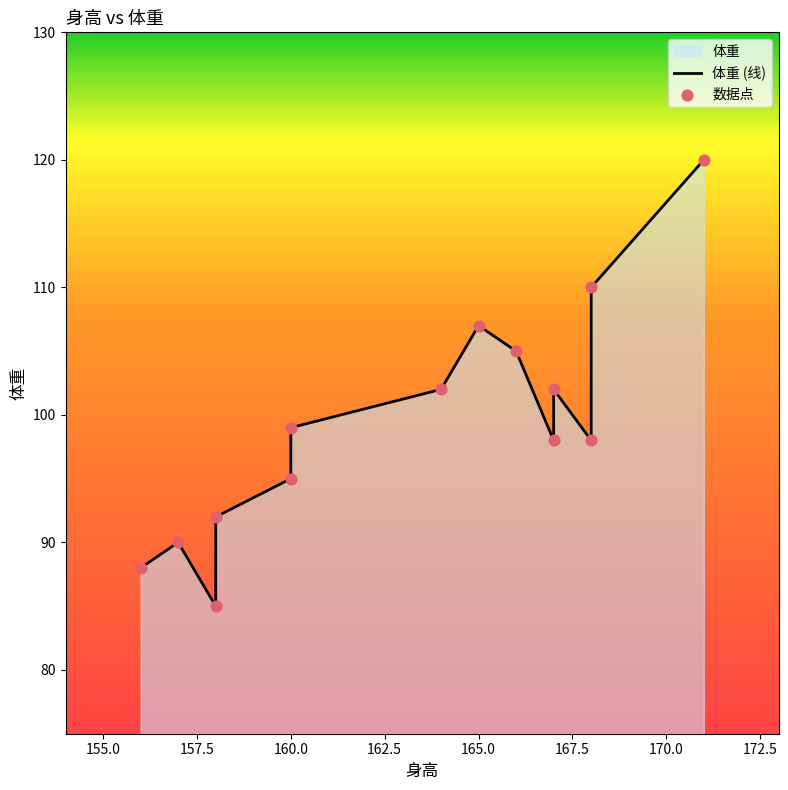

Which series has the widest spread of Y values?

体重 (线)